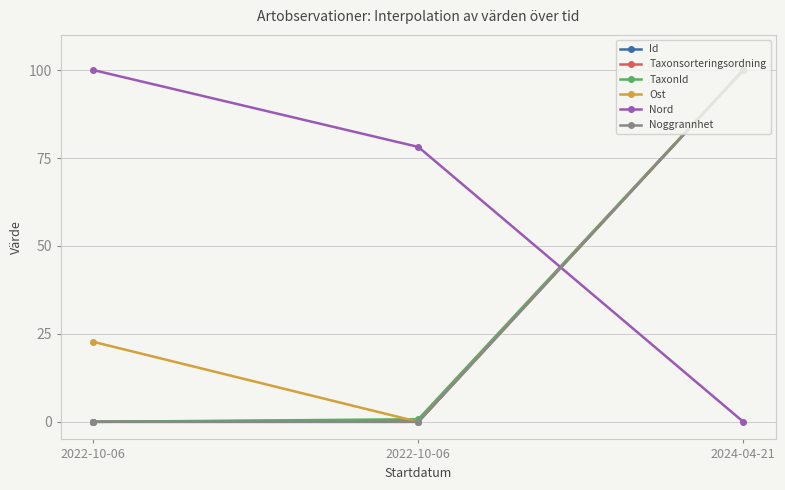

Count the number of categories in the chart.

3